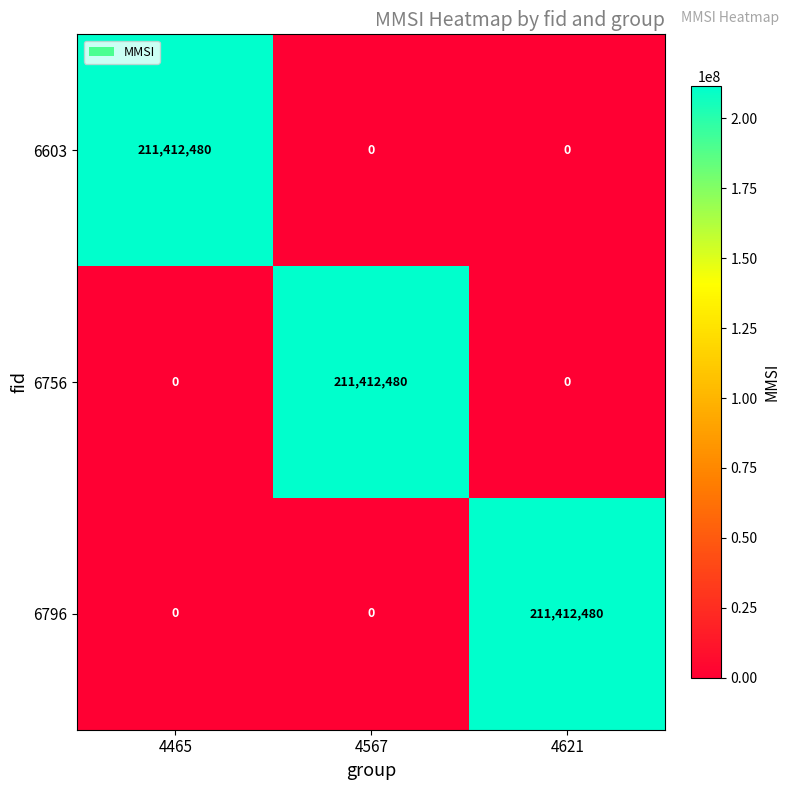

What is the spread (max minus min) of values at 4621?

211412480